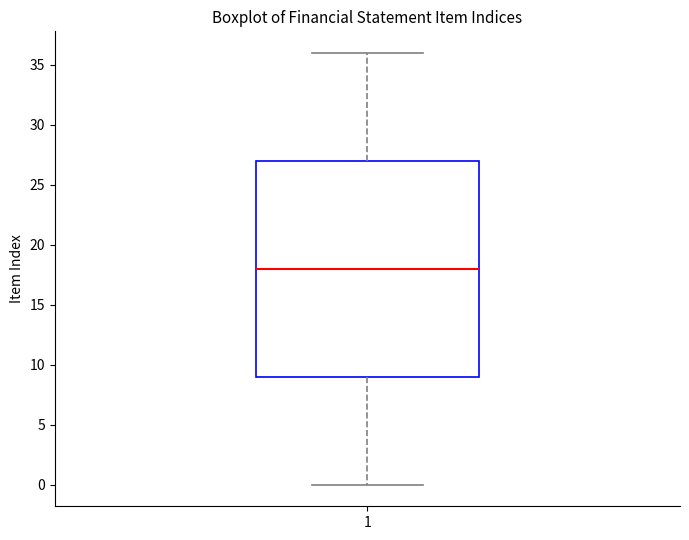

Read this box plot against the y-axis: the position of the median line, the range covered by the box, and the ends of both whiskers. The values are not printed on the chart, so give them approximately, as read against the axis.

median 18, box 9 to 27, whiskers 0 to 36